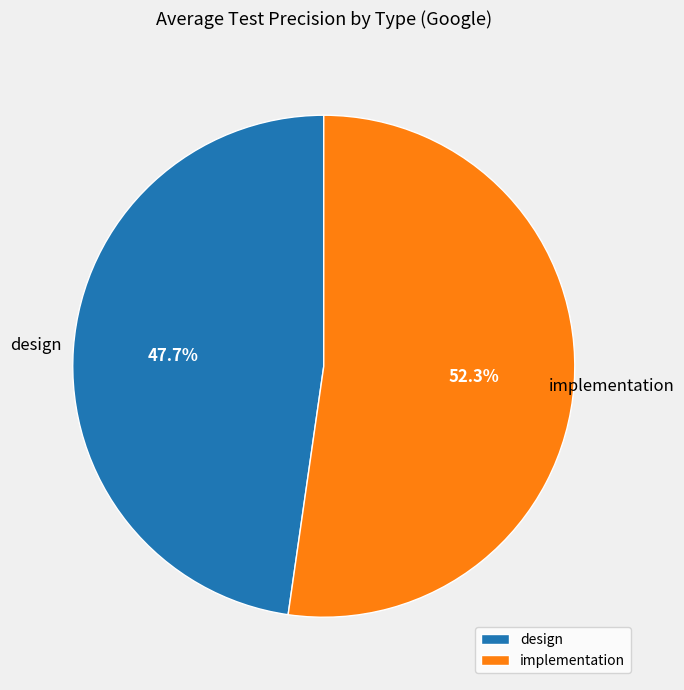

Combined, what portion of the pie is design and implementation?

100.0%